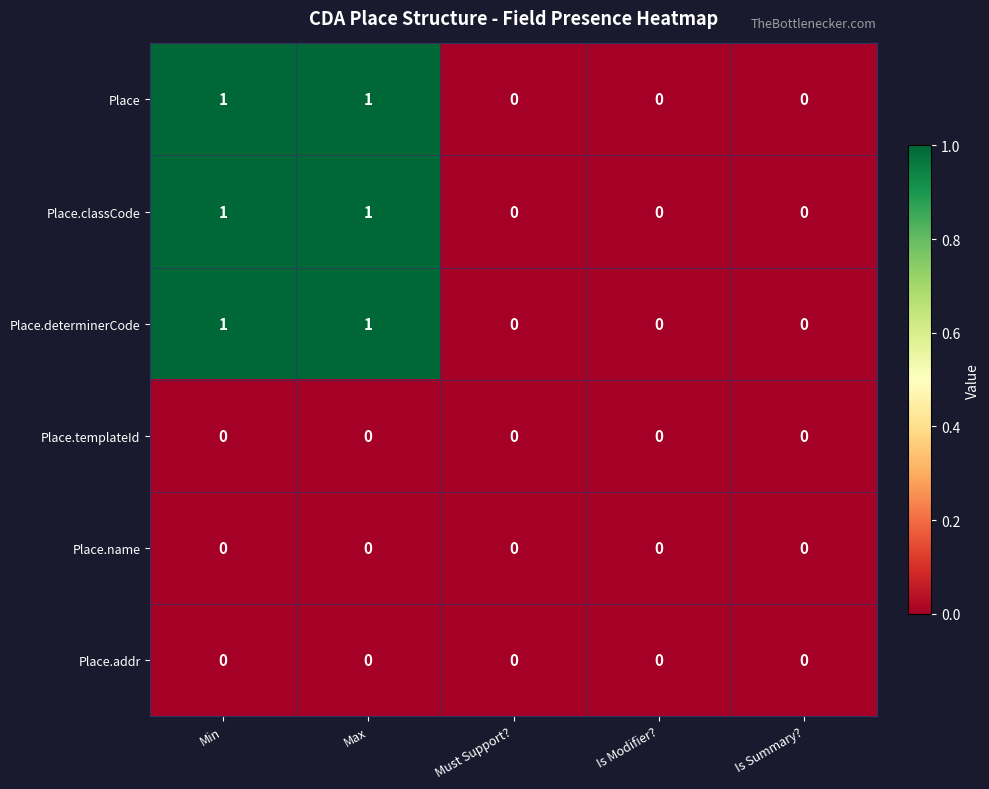

What is the total value across all series at Min?

3